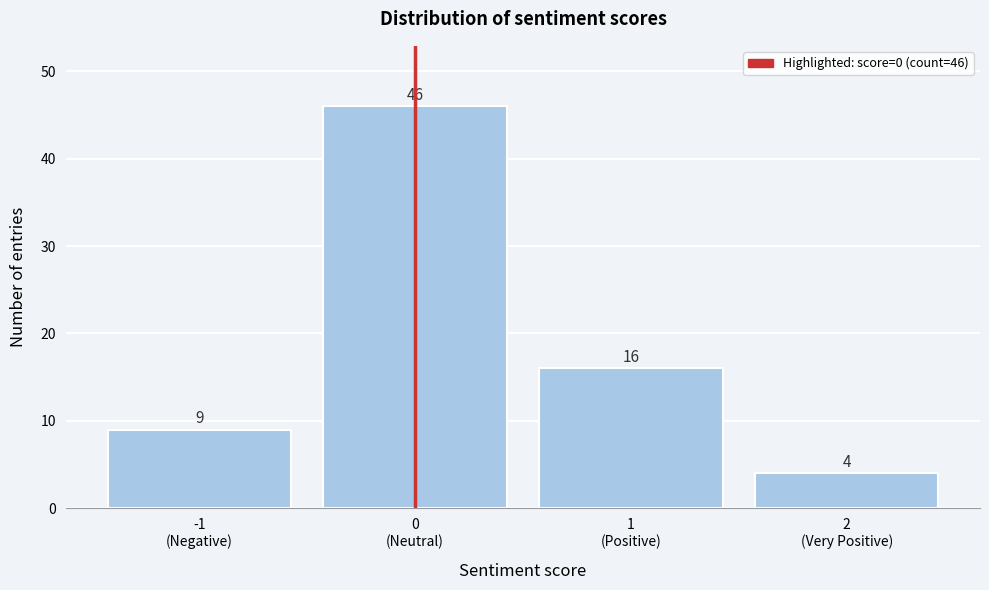

Reading right to left, extract all data points from this chart.

4	16	46	9